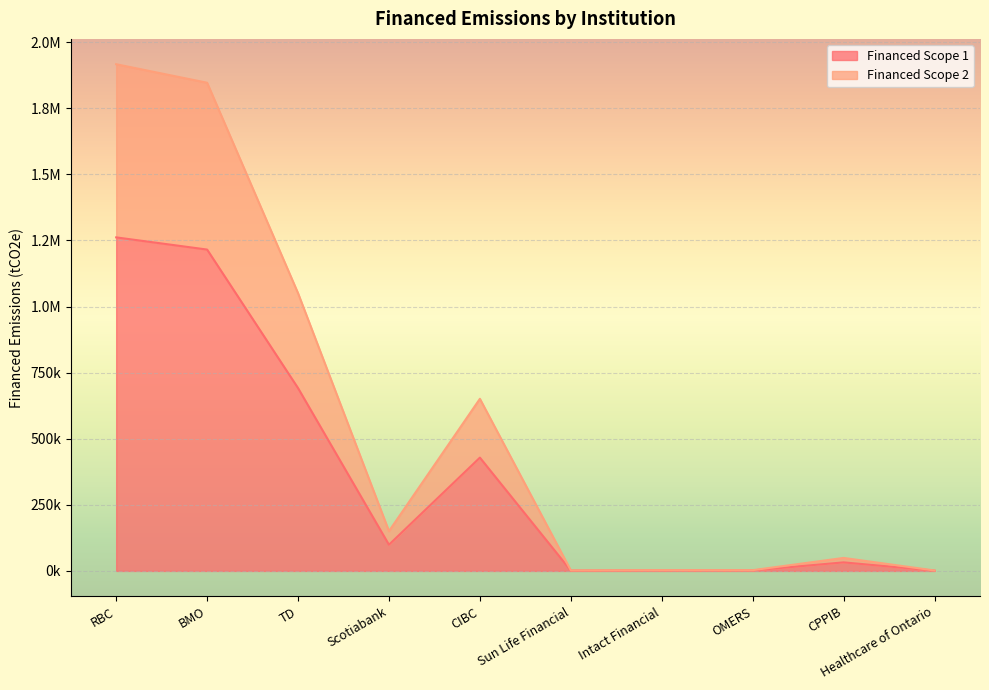

At how many categories does at least one series exceed 588349?

4